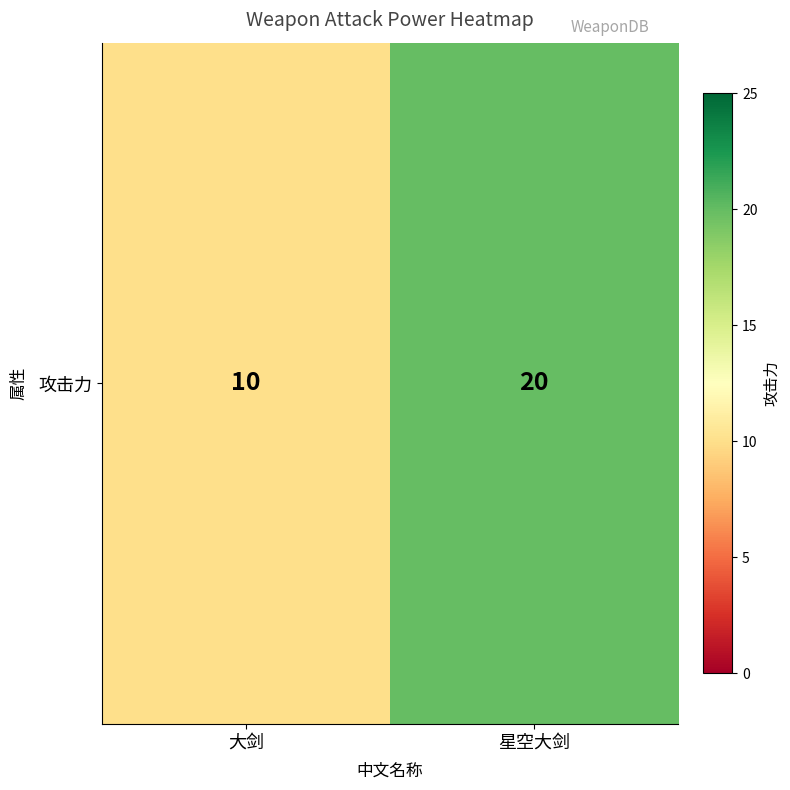

The chart shows a value of 4 at 大剑. True or false?

False